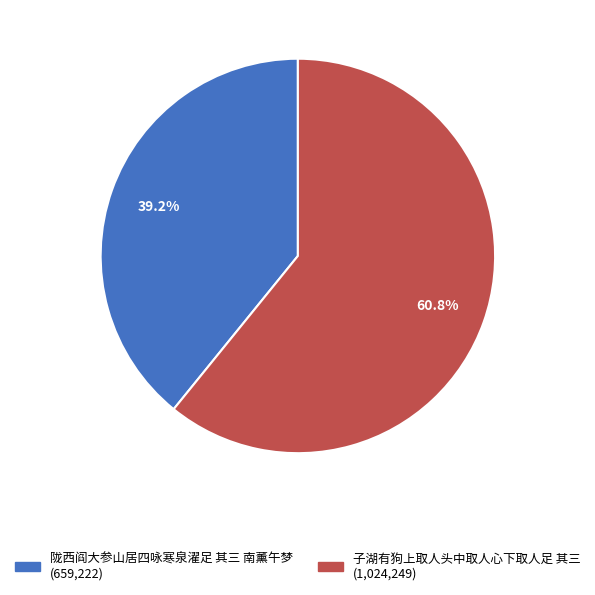

How many segments does this pie chart have?

2